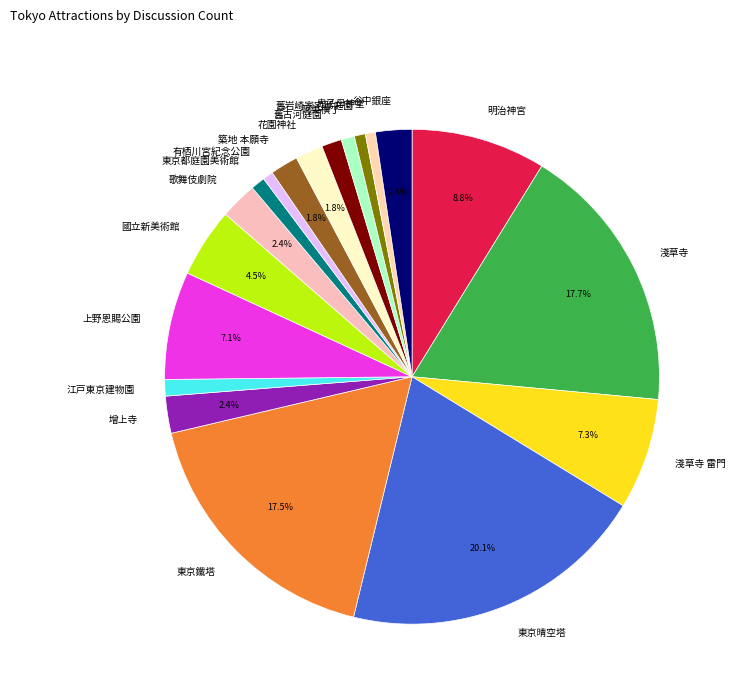

To the nearest percent, what percentage of the pie is 東京晴空塔?

20%